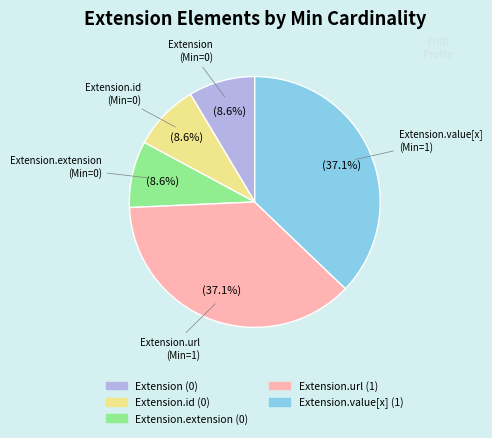

Does any single category account for the majority?

No